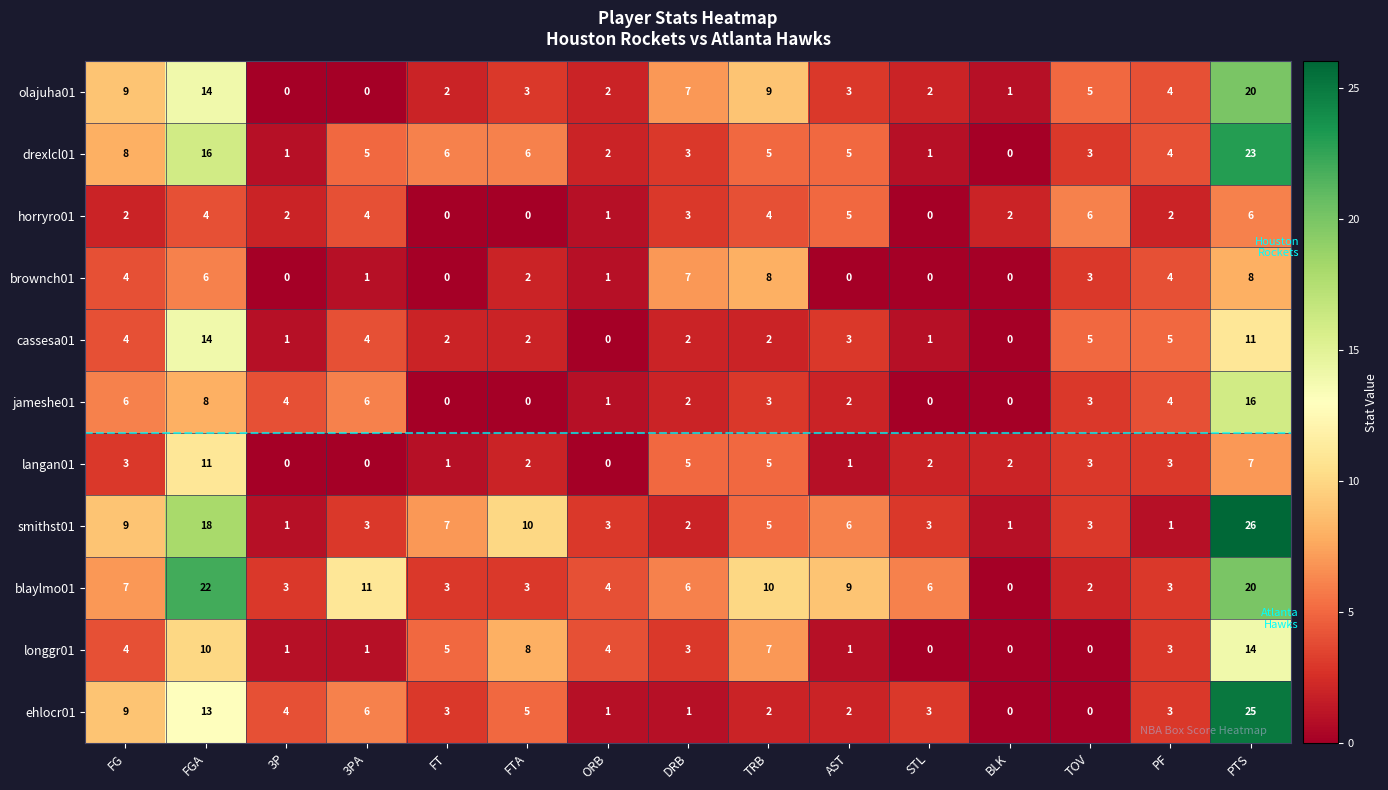

What is the difference between the maximum and second lowest values in the brownch01 series?

8